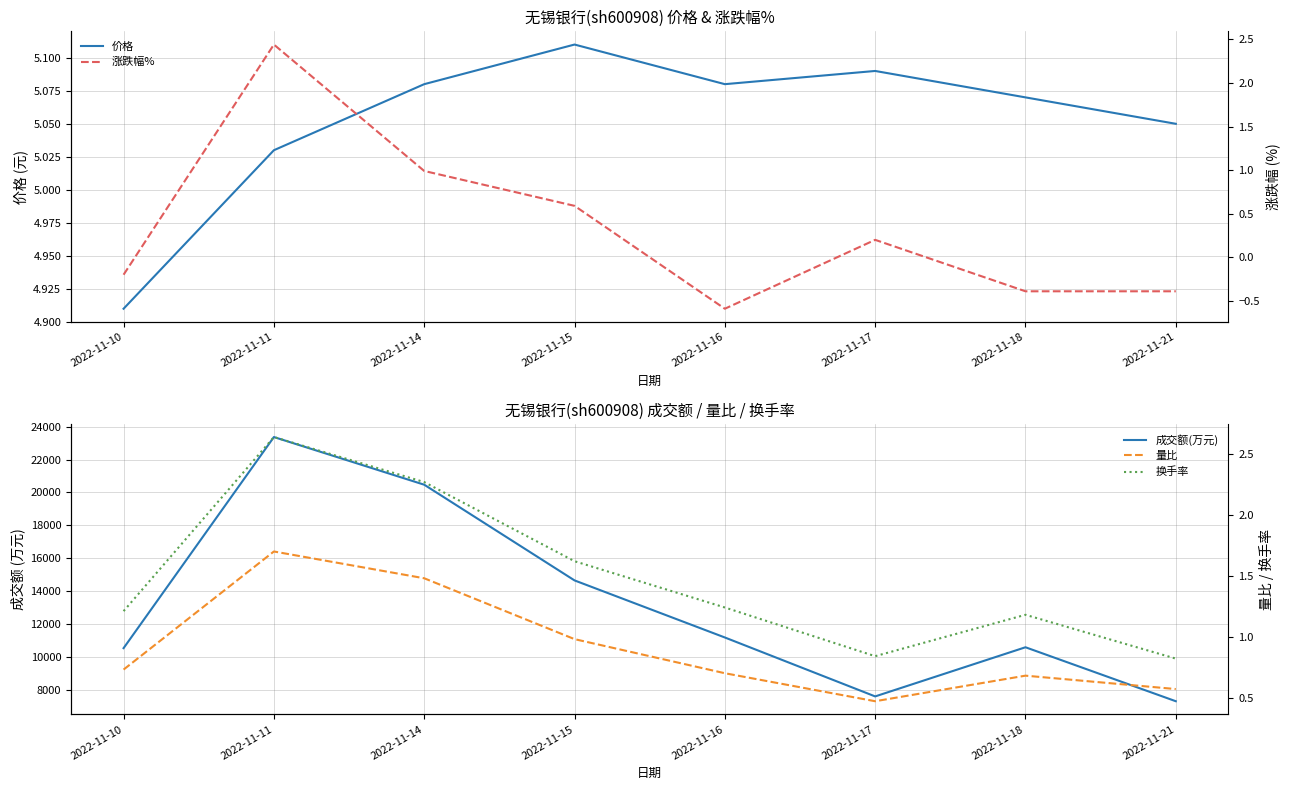

How many values in the 价格 series exceed 5?

7